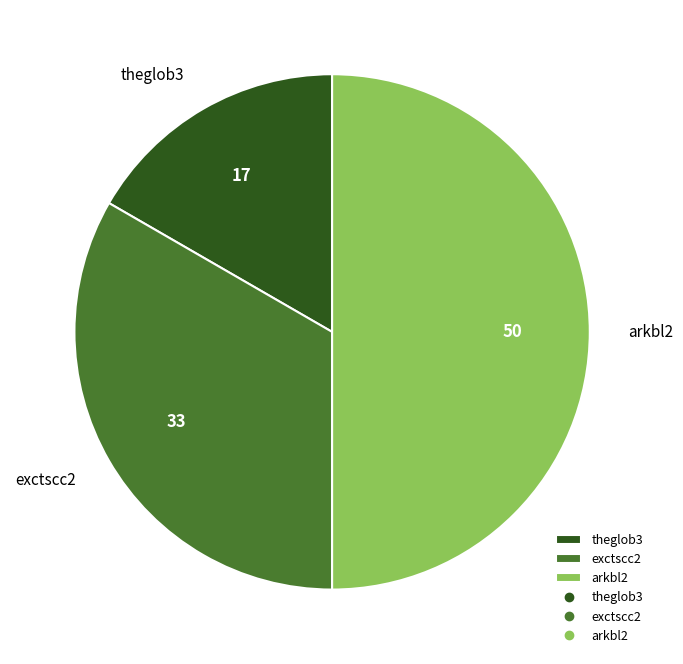

Rank the categories by value from lowest to highest.

theglob3, exctscc2, arkbl2